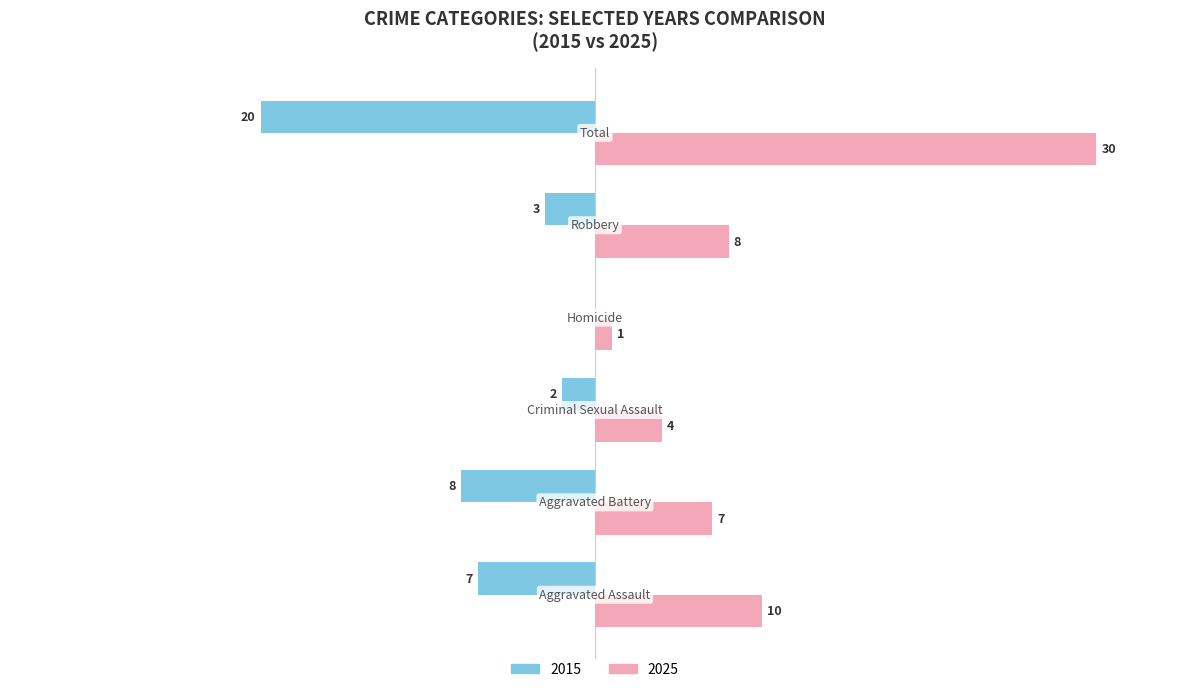

Reading left to right, list all the values displayed in this chart.

Male: -7	-8	-2	0	-3	-20
Female: 10	7	4	1	8	30